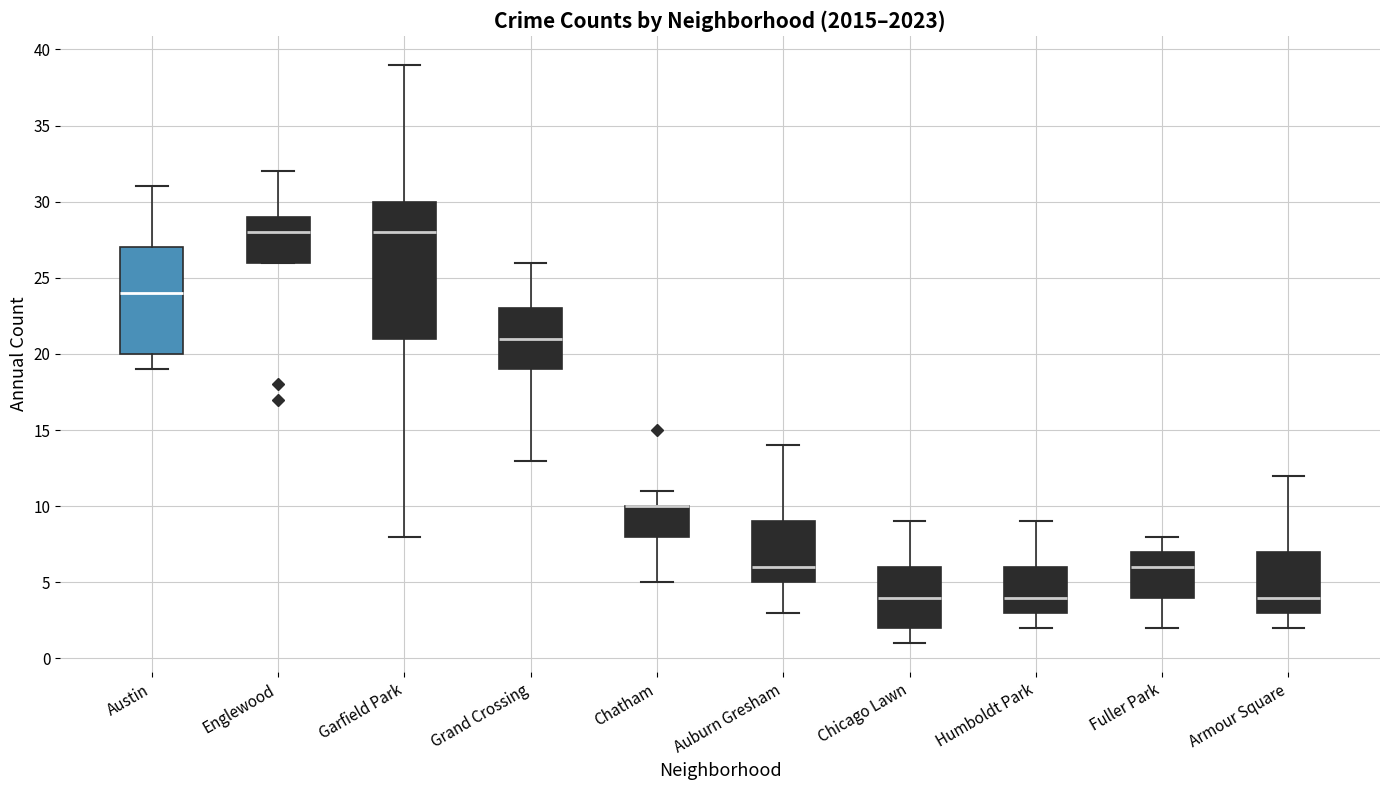

Reading left to right, read every box against the y-axis: the position of its median line, the range the box covers, and the ends of its whiskers. The values are not printed on the chart, so give them approximately, as read against the axis.

Austin: median 24, box 20 to 27, whiskers 19 to 31
Englewood: median 28, box 26 to 29, whiskers 26 to 32
Garfield Park: median 28, box 21 to 30, whiskers 8 to 39
Grand Crossing: median 21, box 19 to 23, whiskers 13 to 26
Chatham: median 10 (drawn on the box's upper edge), box 8 to 10, whiskers 5 to 11
Auburn Gresham: median 6, box 5 to 9, whiskers 3 to 14
Chicago Lawn: median 4, box 2 to 6, whiskers 1 to 9
Humboldt Park: median 4, box 3 to 6, whiskers 2 to 9
Fuller Park: median 6, box 4 to 7, whiskers 2 to 8
Armour Square: median 4, box 3 to 7, whiskers 2 to 12